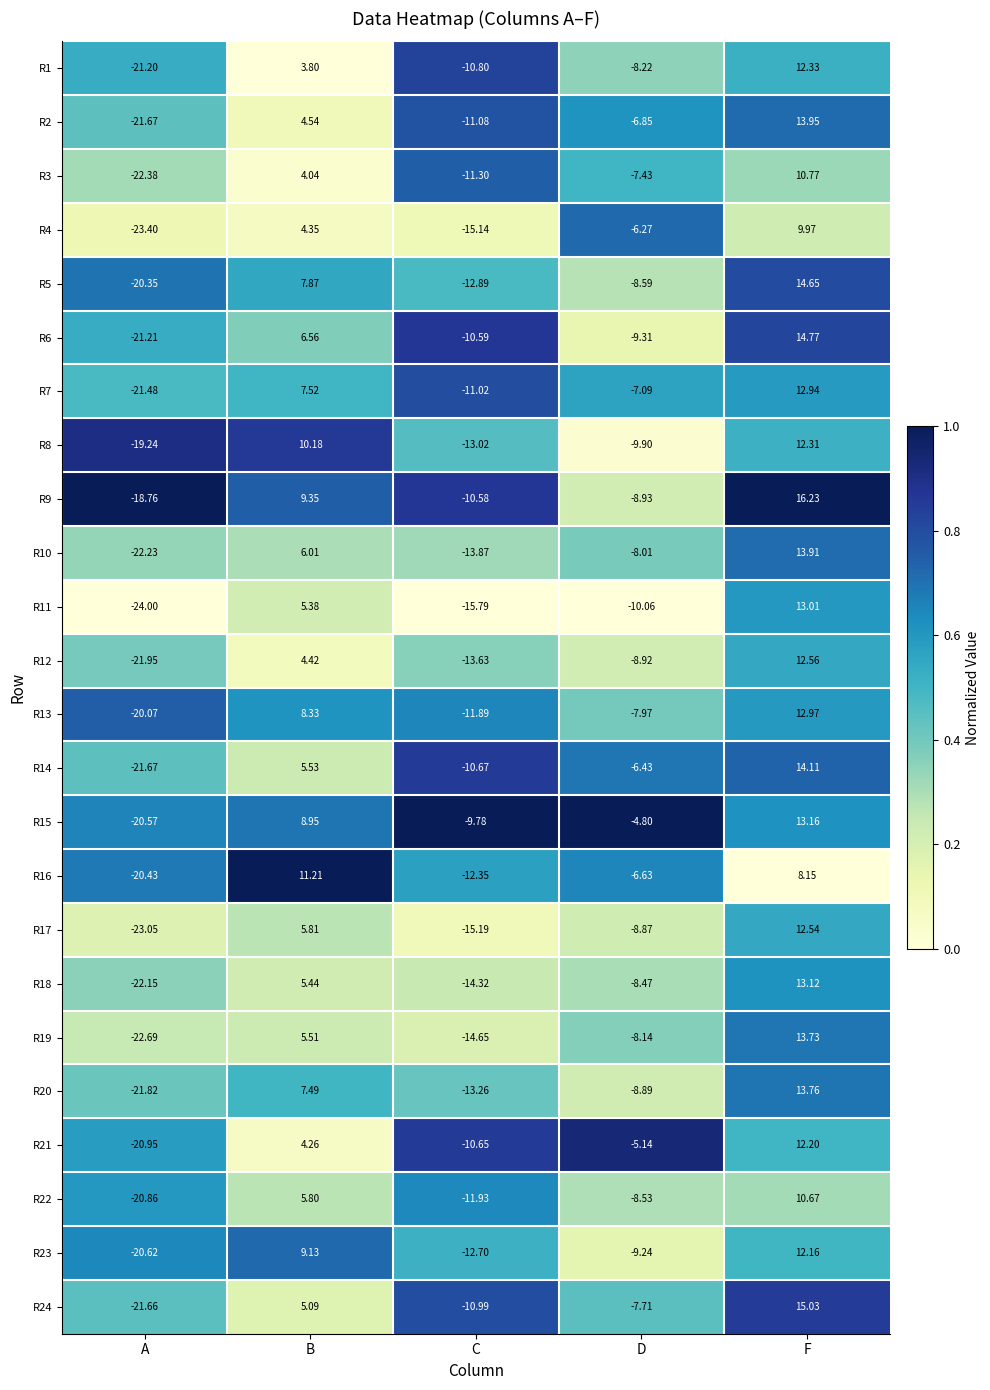

At which label does R17 first exceed -8?

B